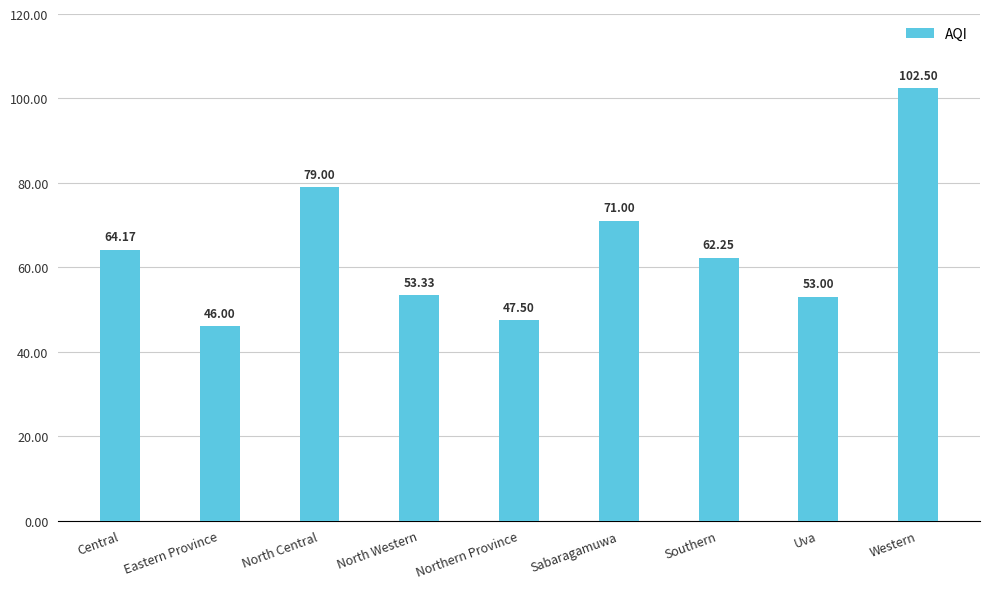

Rank the categories by value from highest to lowest.

Western, North Central, Sabaragamuwa, Central, Southern, North Western, Uva, Northern Province, Eastern Province